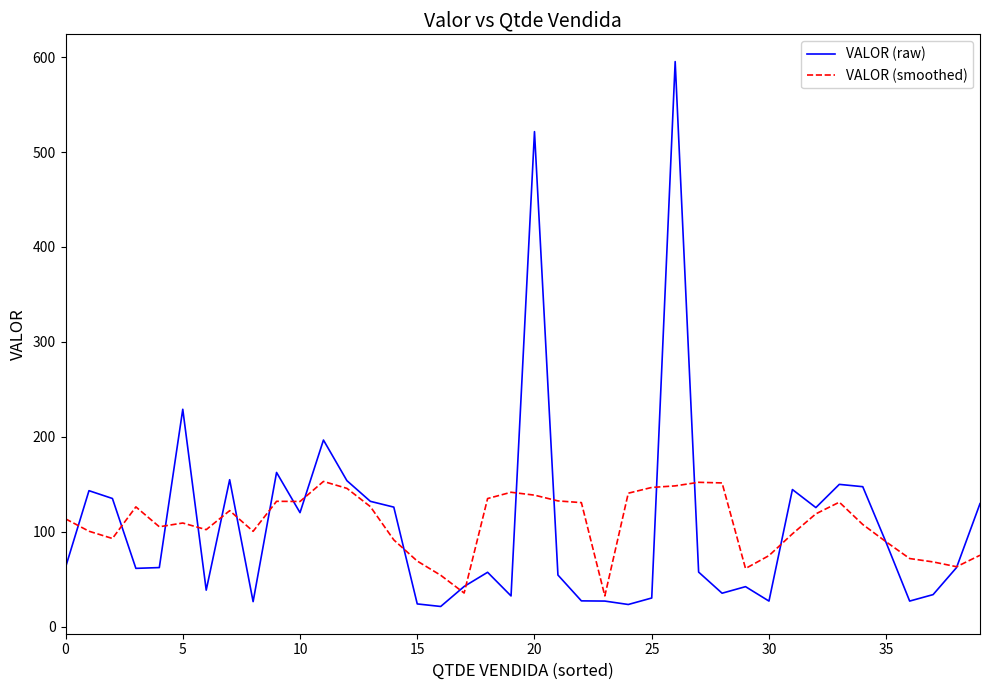

What is the maximum value for VALOR (smoothed)?

153.0